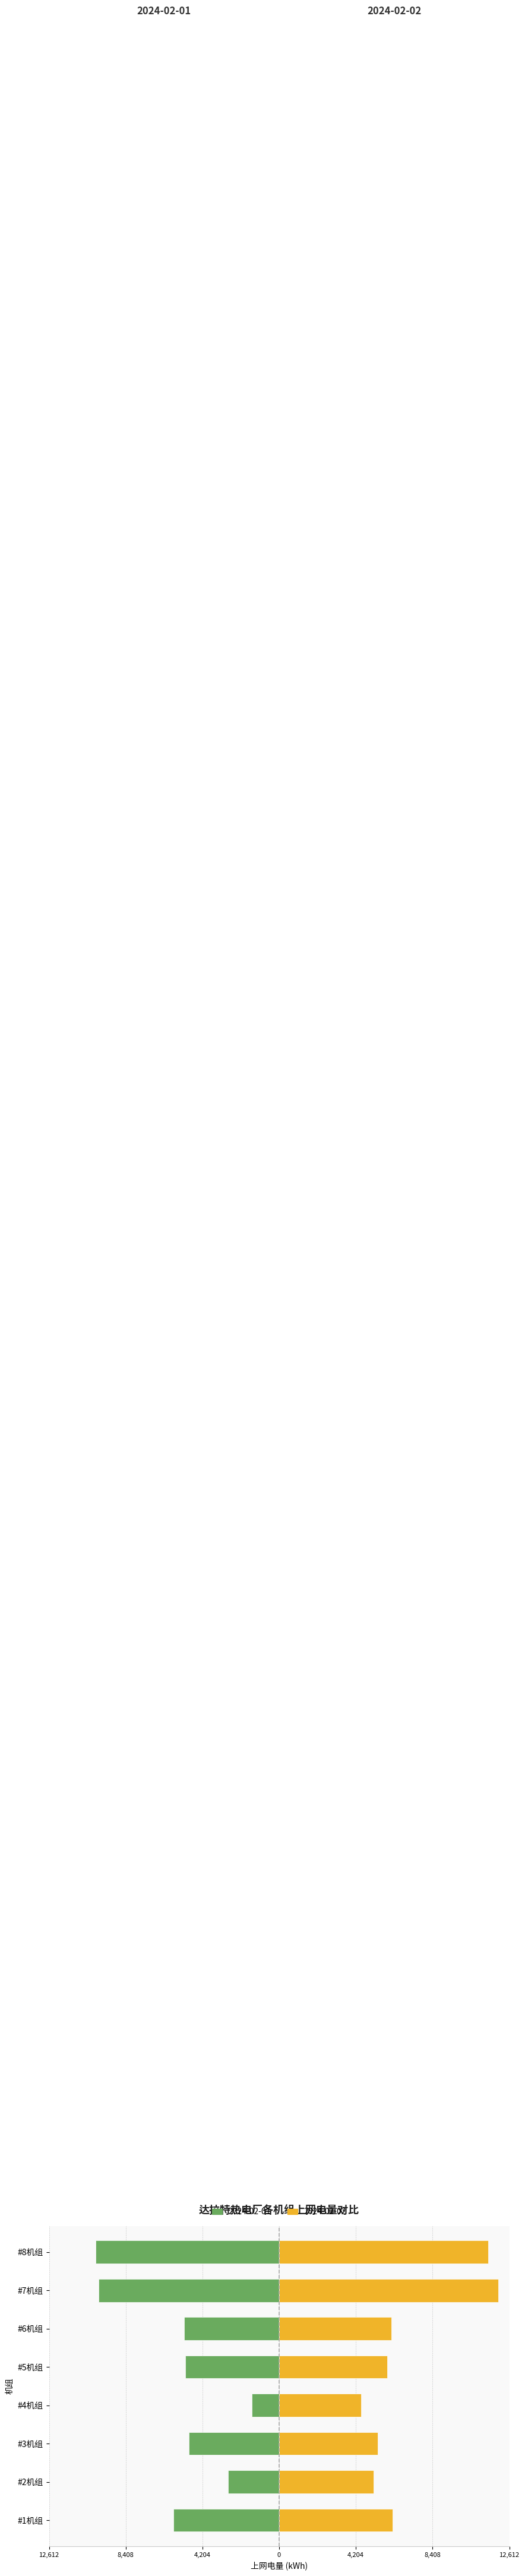

What is the minimum value shown in the chart?

-10049.5